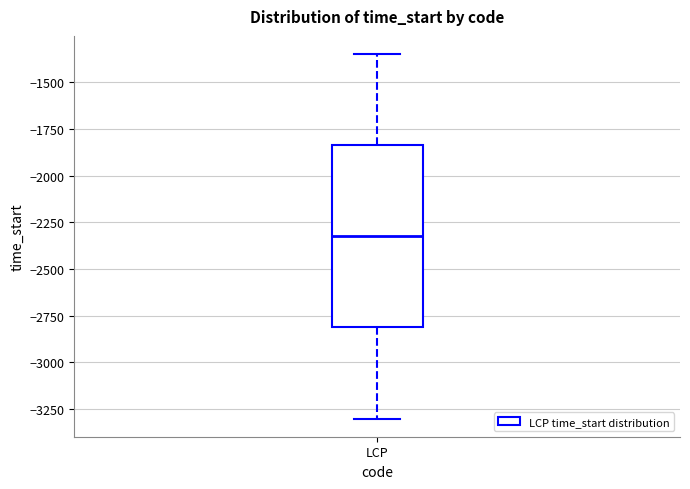

Transcribe this box plot: give where the median line is, the range the box spans, and where the two whiskers end, as read against the y-axis. The values are not printed on the chart, so give them approximately, as read against the axis.

median -2300, box -2800 to -1850, whiskers -3300 to -1350